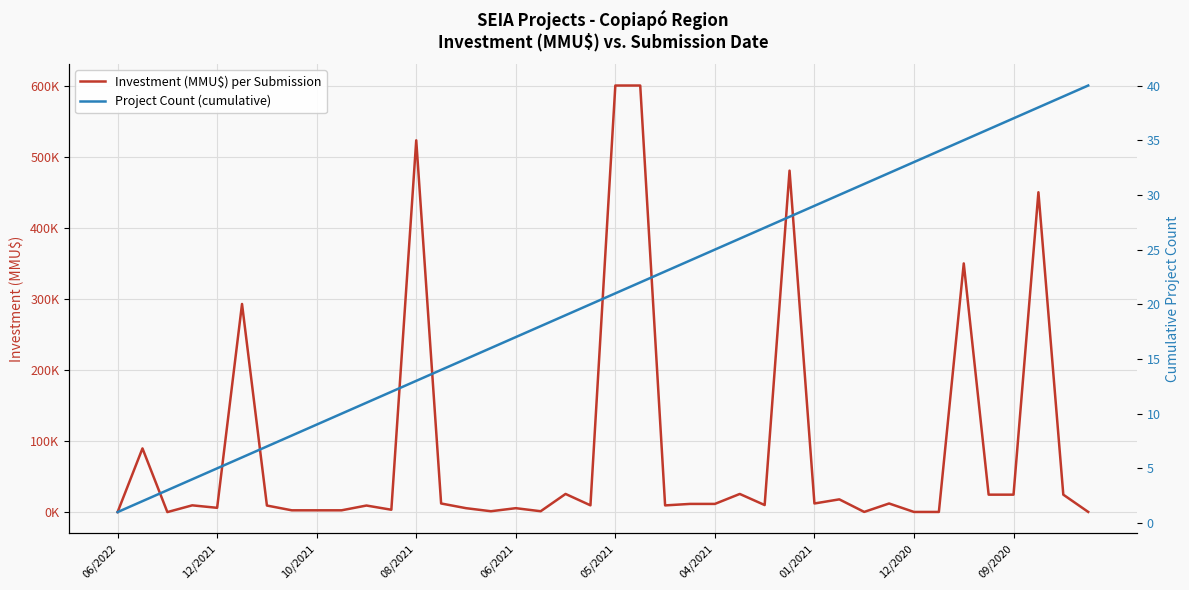

True or false: Investment (MMU$) per Submission has more than 0 interior local peaks.

True